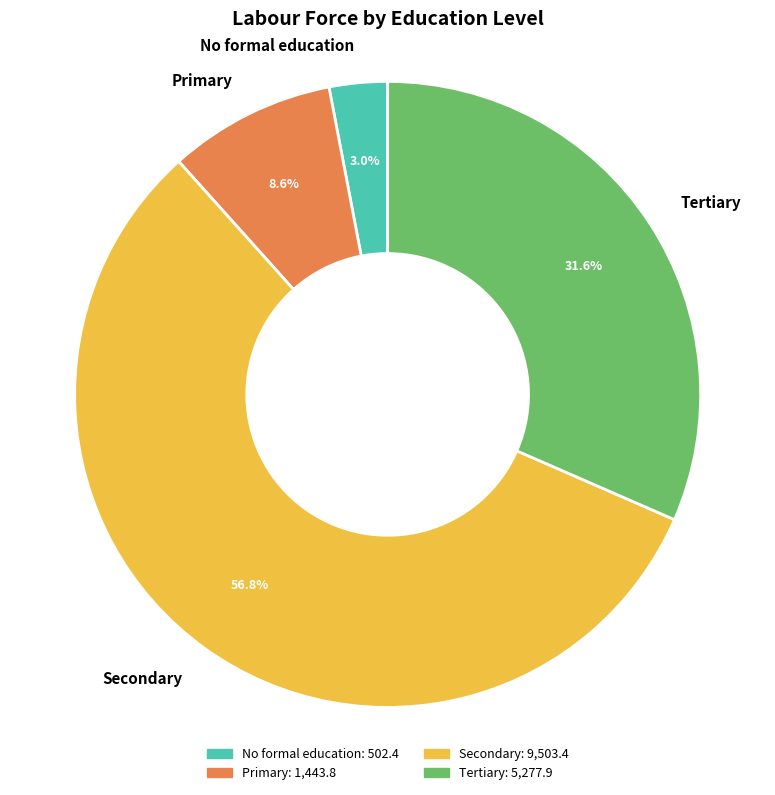

To the nearest percent, what portion does Tertiary represent?

32%